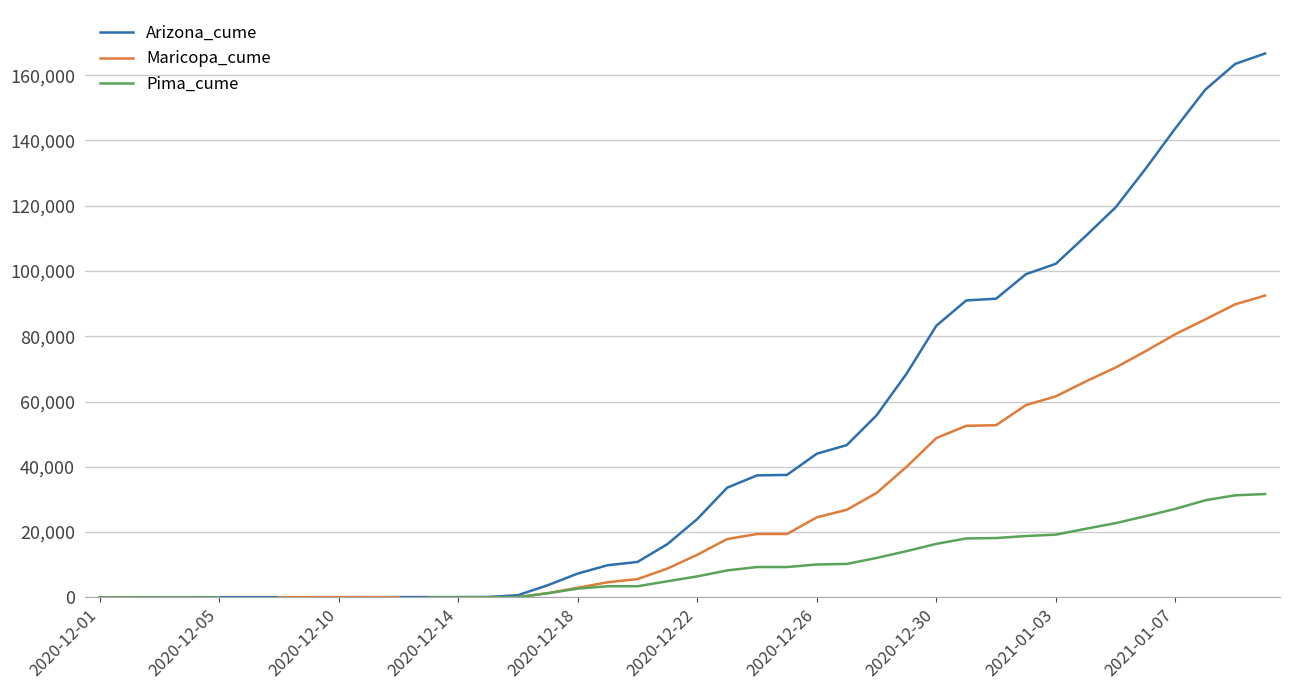

What is the maximum value shown in the chart?

166656